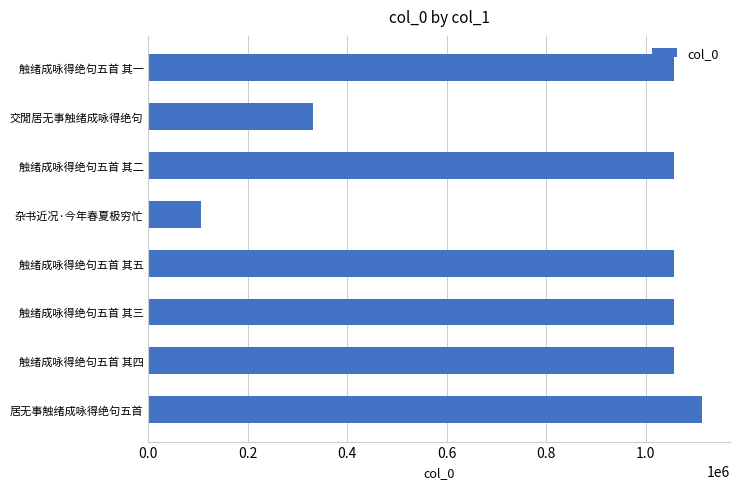

Which label corresponds to the largest value in the chart?

居无事触绪成咏得绝句五首